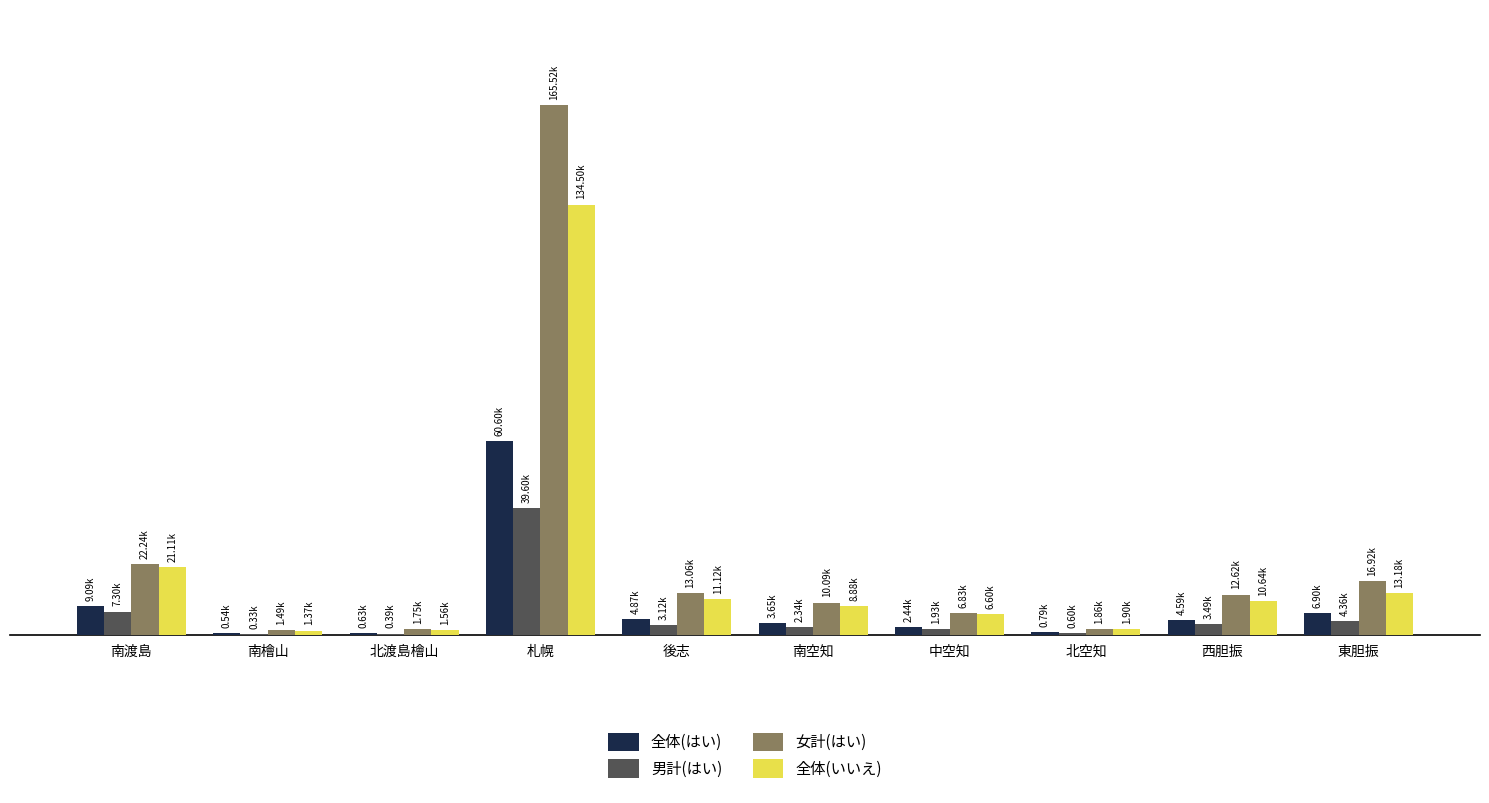

At which label does 全体(はい) first exceed 4588?

南渡島